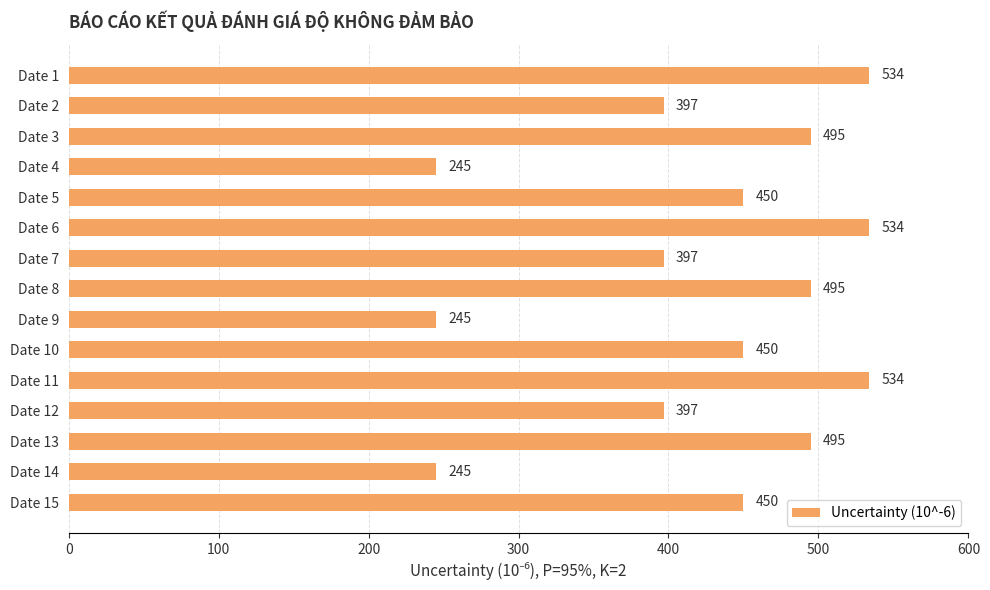

The chart shows a value of 534 at Date 11. True or false?

True